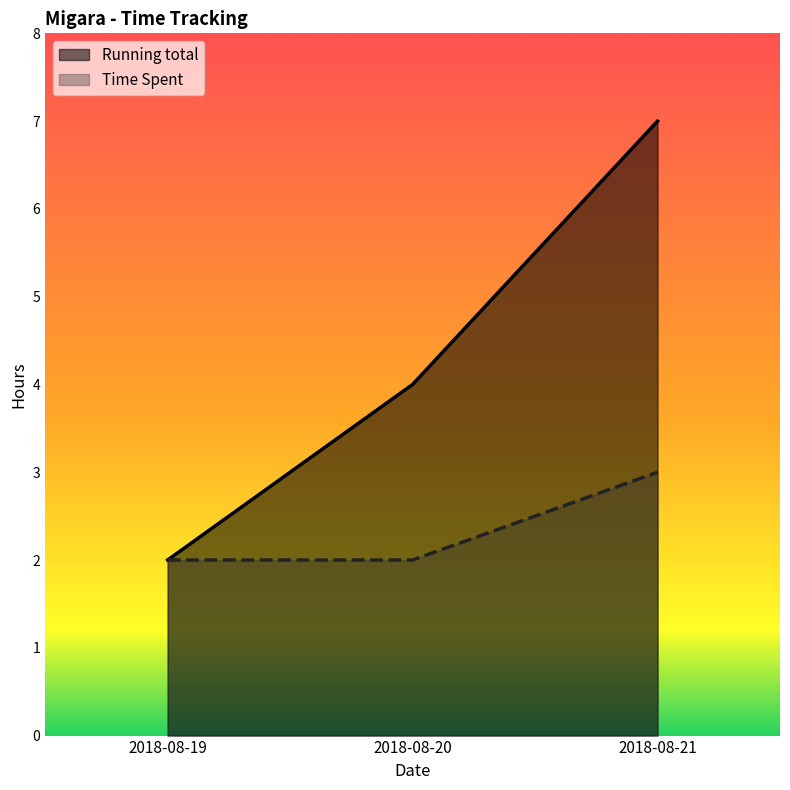

Read the Running total value at 2018-08-21.

7